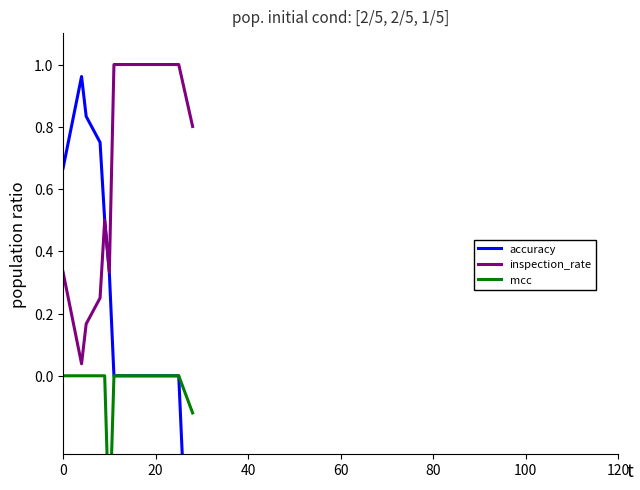

The value of inspection_rate at 20 is 1.0. True or false?

True